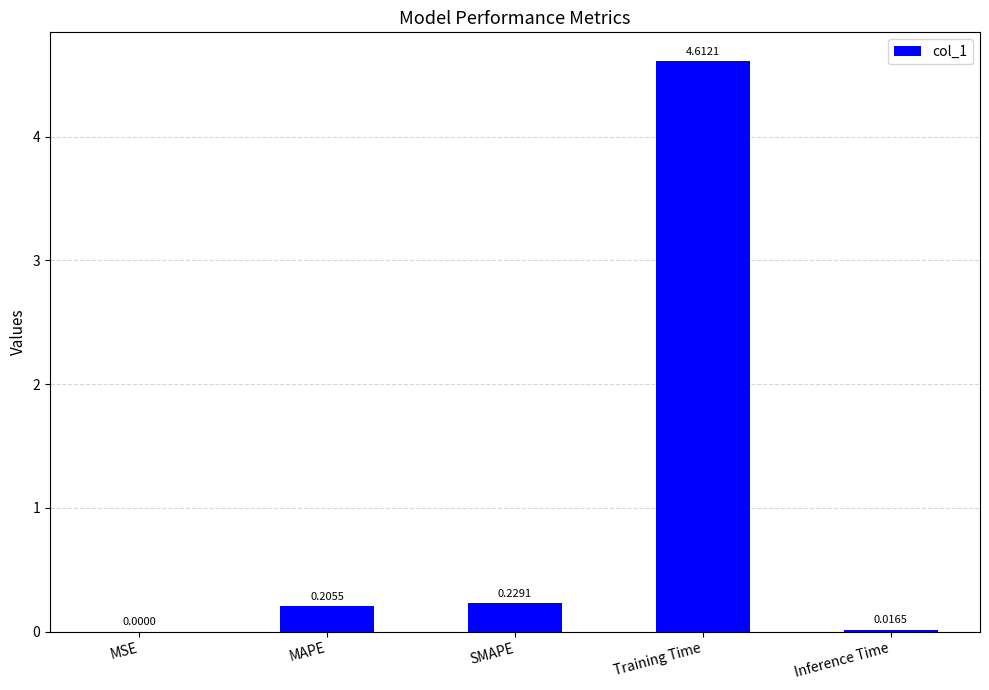

Which category has the highest value across all series?

Training Time